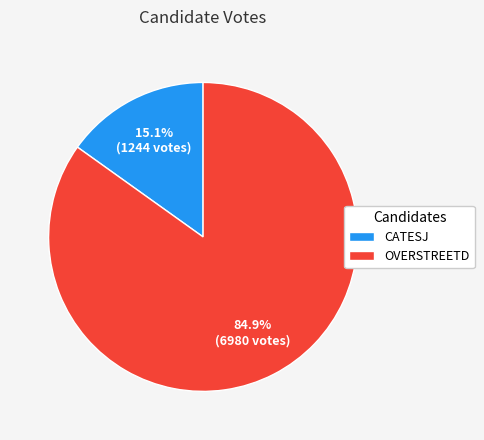

Does OVERSTREETD account for over 50% of the chart?

Yes